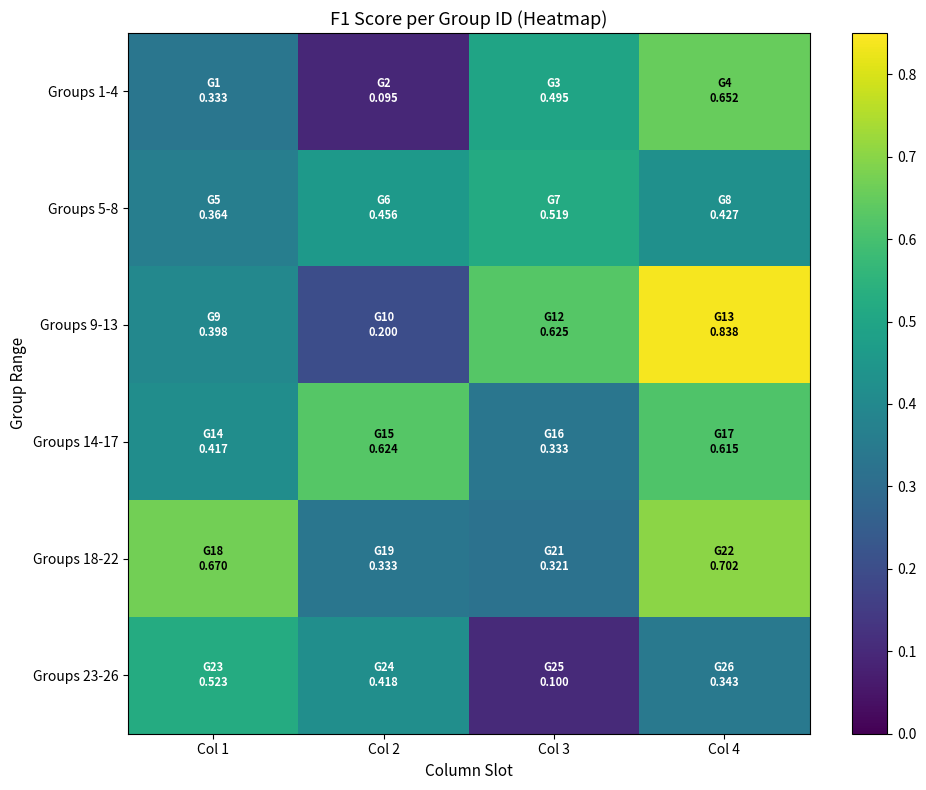

Which series has the largest total across all categories?

Groups 9-13